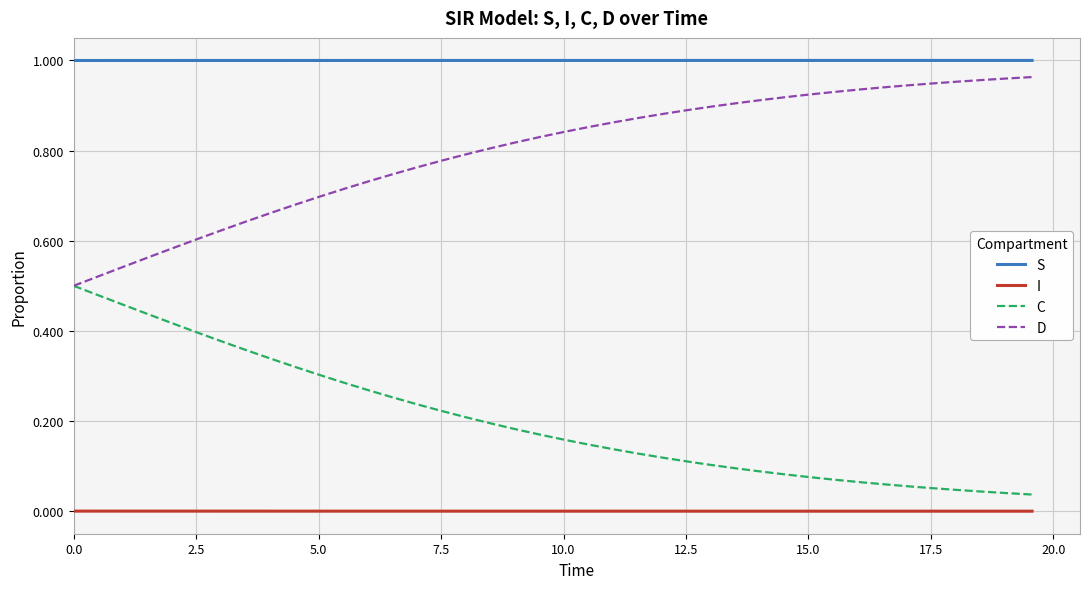

Which series has the largest total across all categories?

S